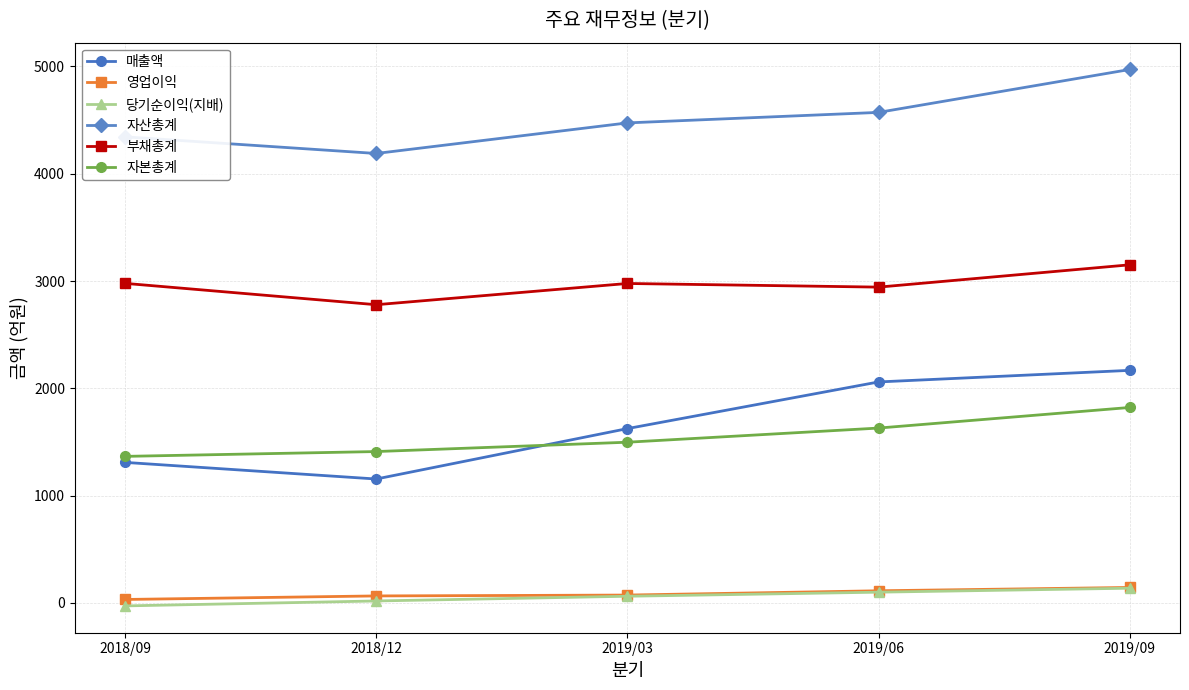

What is the value of the 부채총계 point at the 3rd from the left?

2977